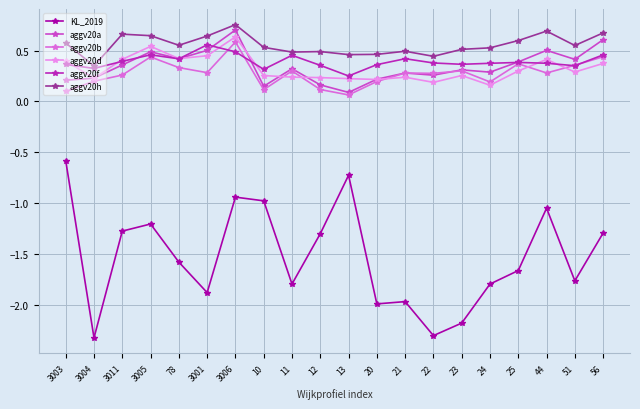

True or false: aggv20a has more than 0 points higher than both neighbors.

True